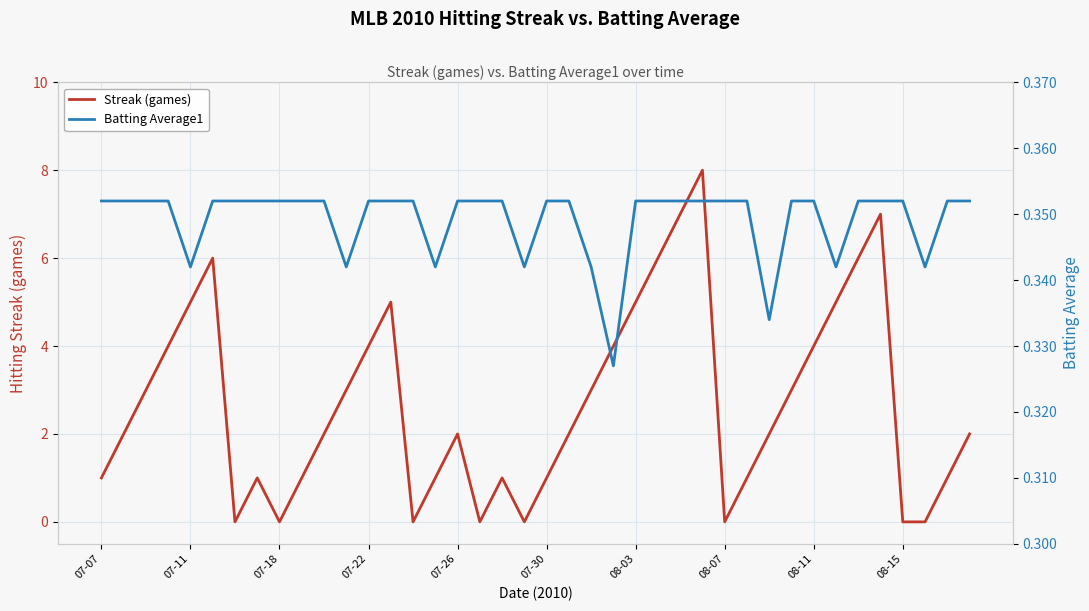

The Streak (games) series shows 4 at 08-07. True or false?

False